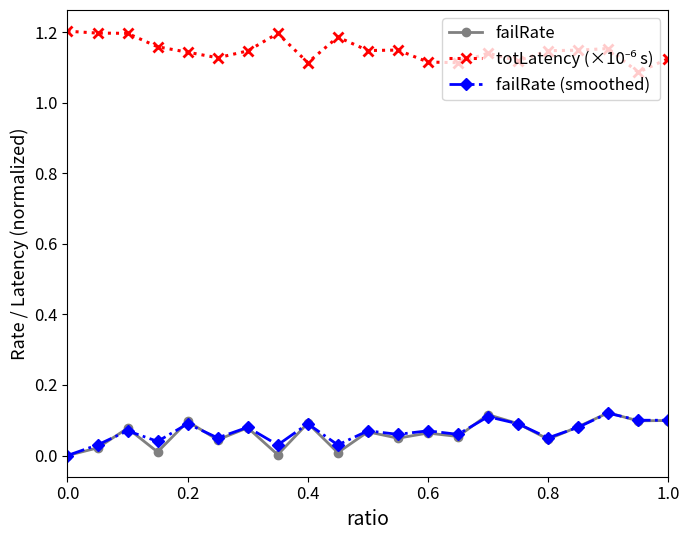

True or false: failRate (smoothed) has more than 2 points higher than both neighbors.

True